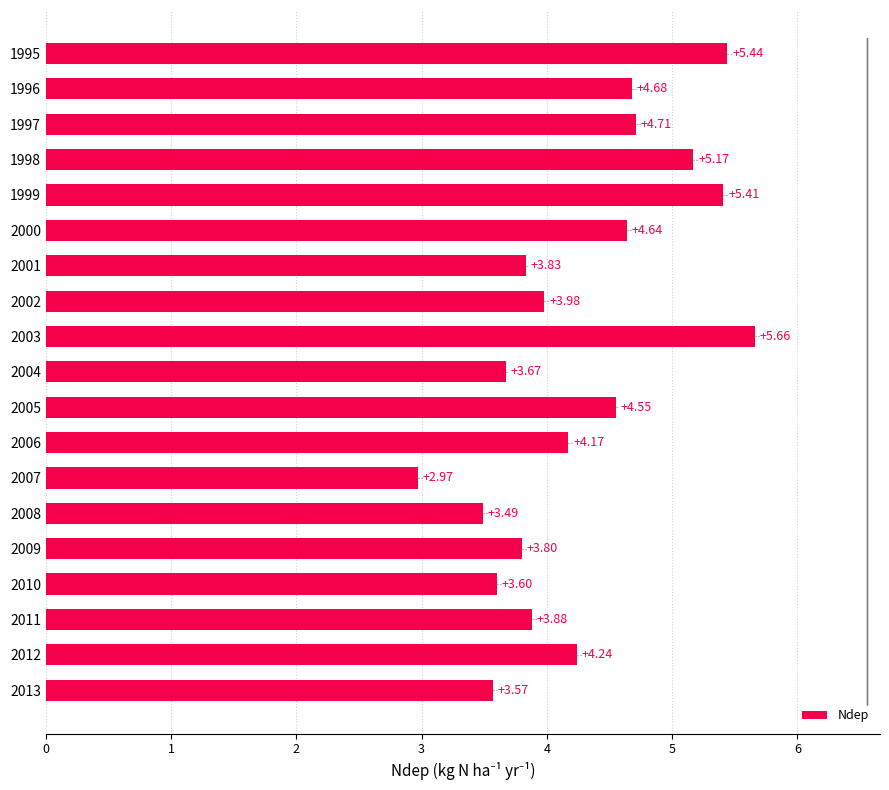

Where is the data nearest to the value 4?

2002